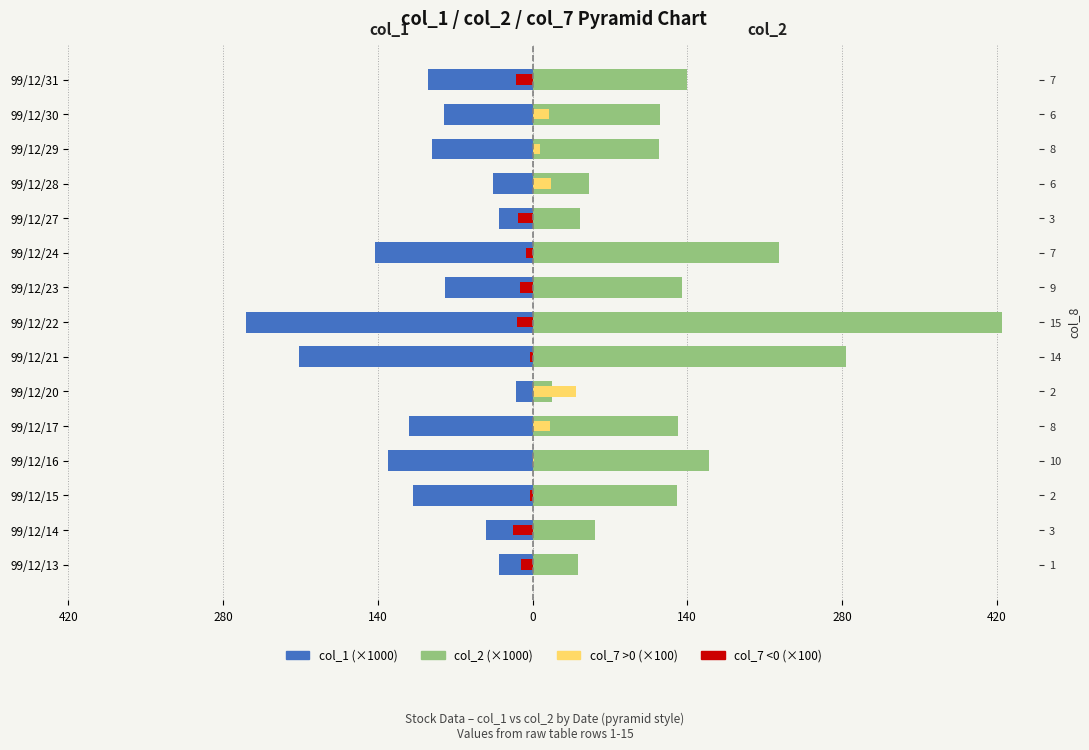

Which series has the largest total across all categories?

col_2 (×1000)